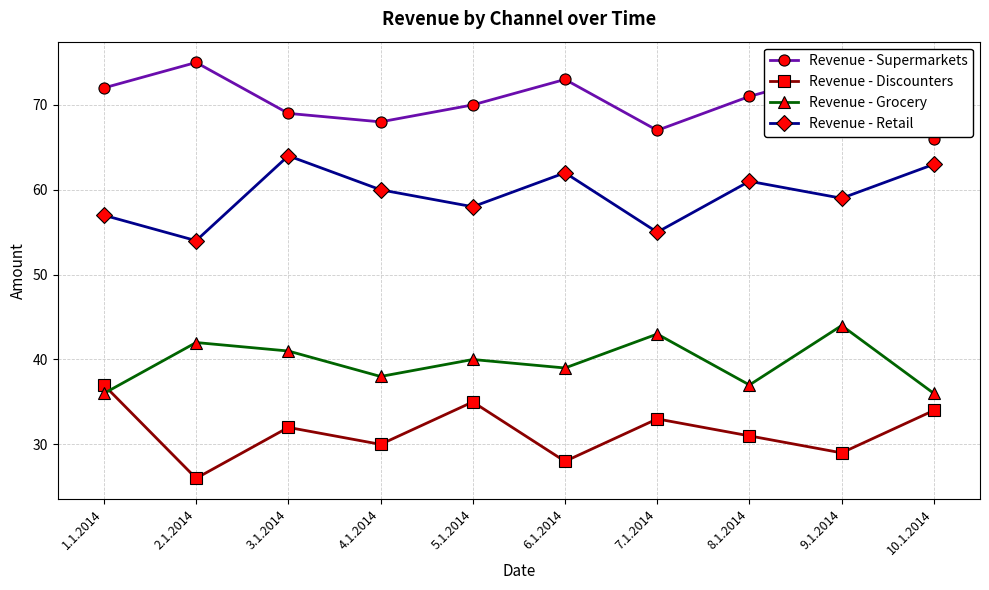

What is the difference between the Revenue - Discounters values at 4.1.2014 and 8.1.2014?

1